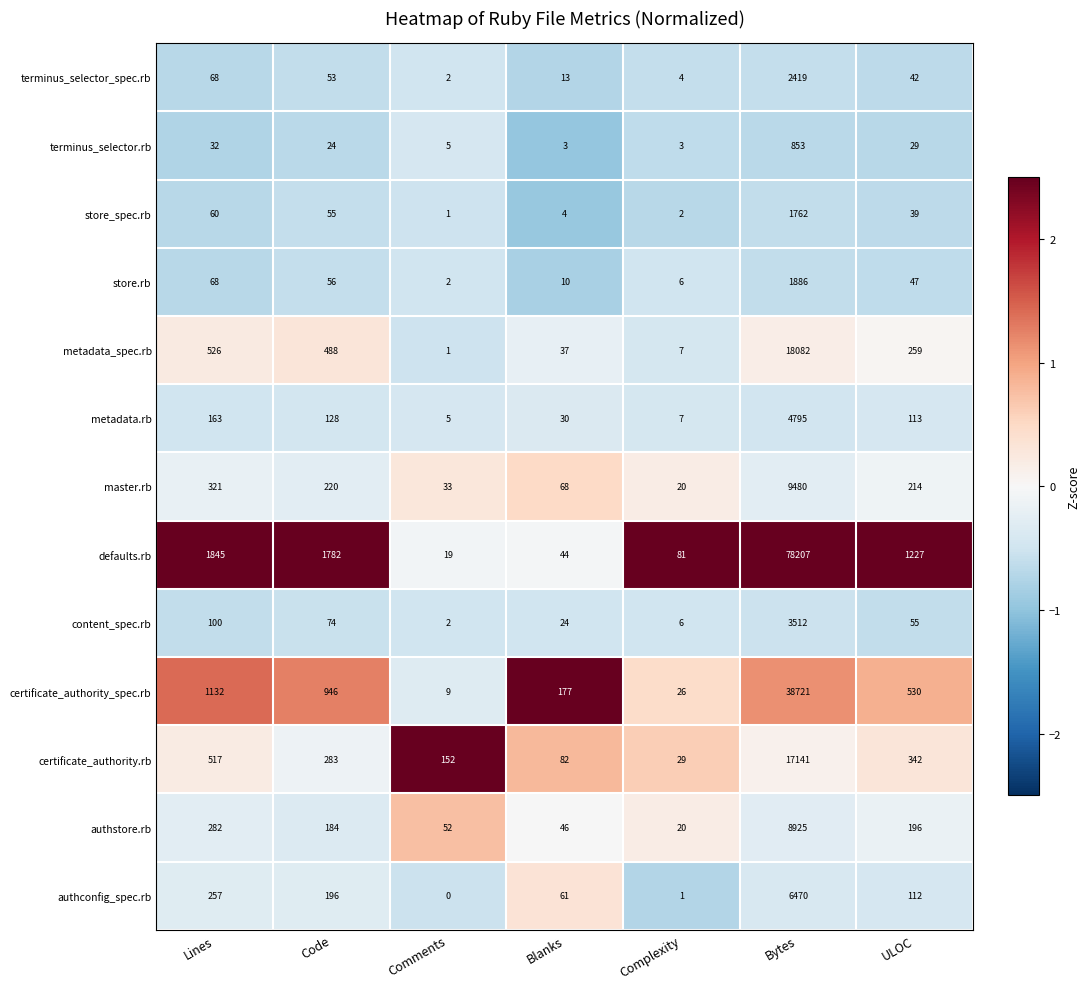

Which series changed the most between Code and Blanks?

defaults.rb